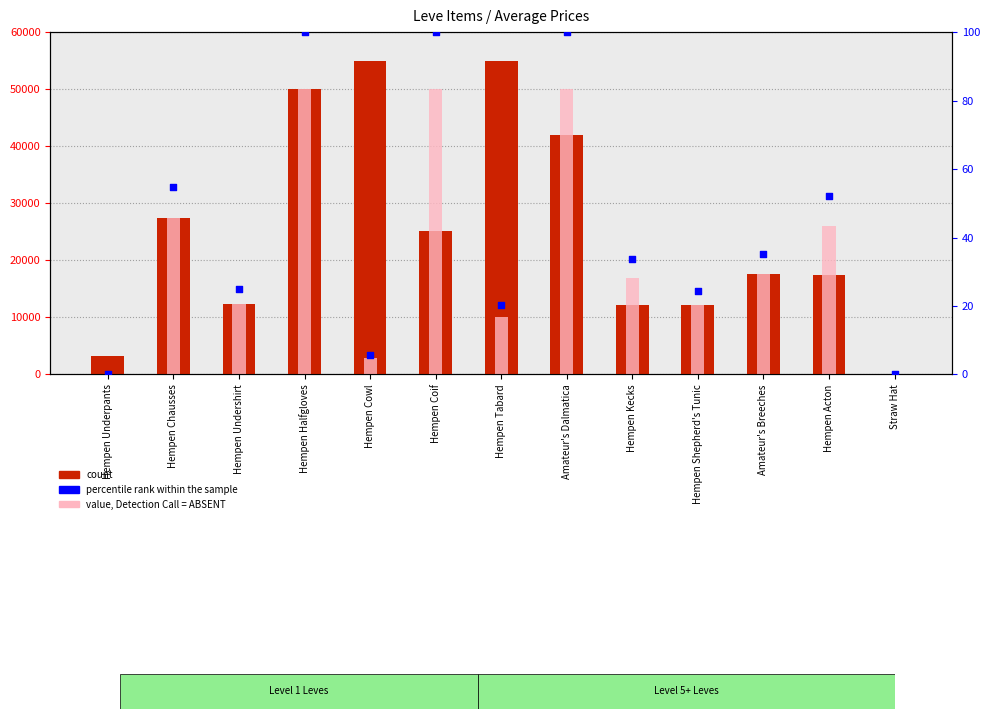

Which series has the largest total across all categories?

count